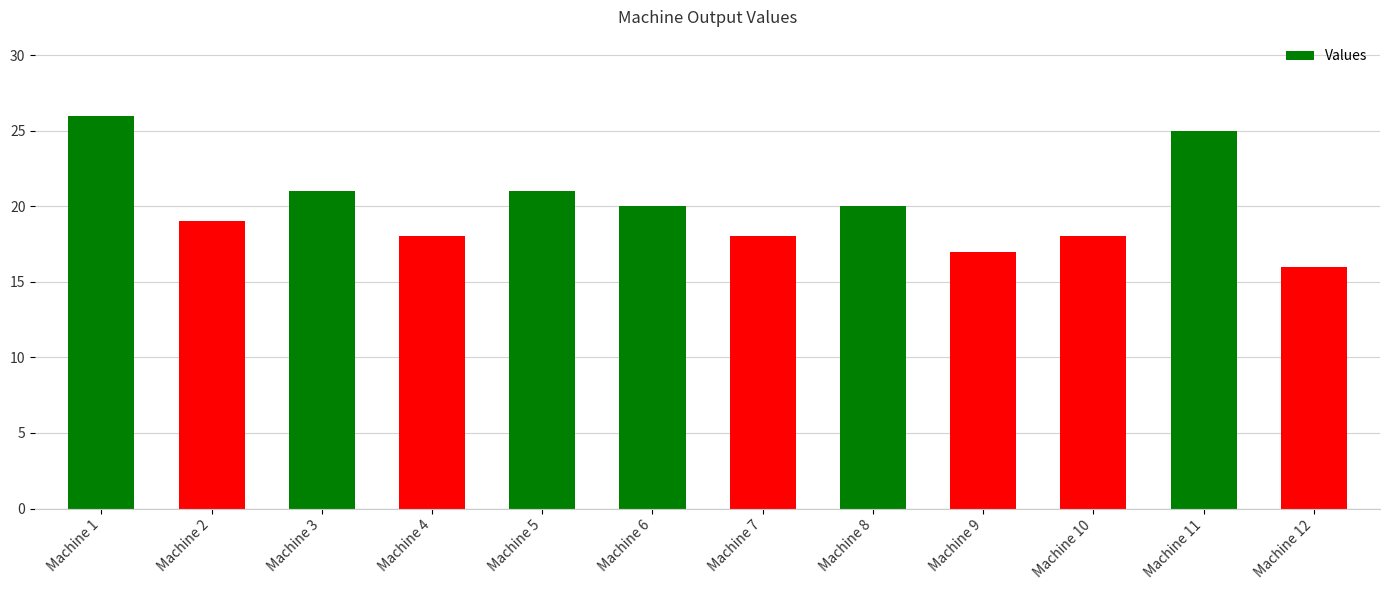

Is it true that the value at Machine 11 is 25?

True